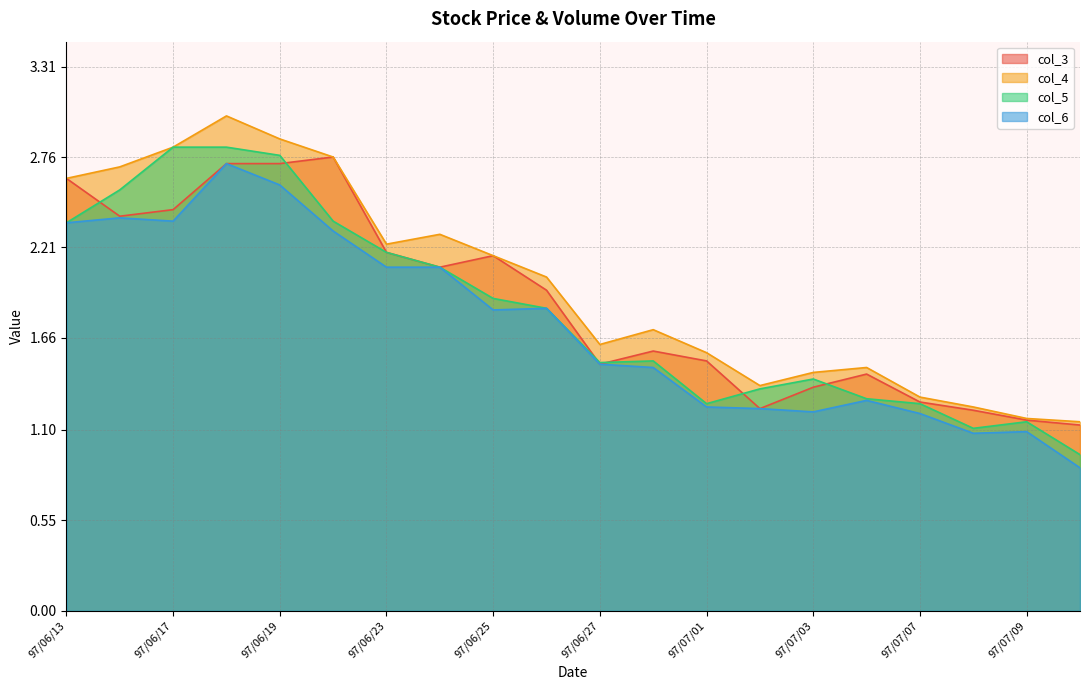

Rank the series by their average value, from lowest to highest.

col_6, col_5, col_3, col_4